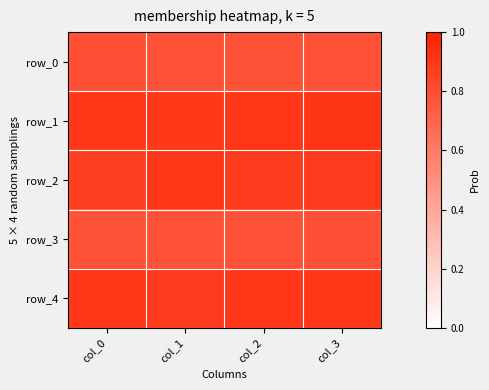

Which has a higher value, col_0 or col_1?

col_0